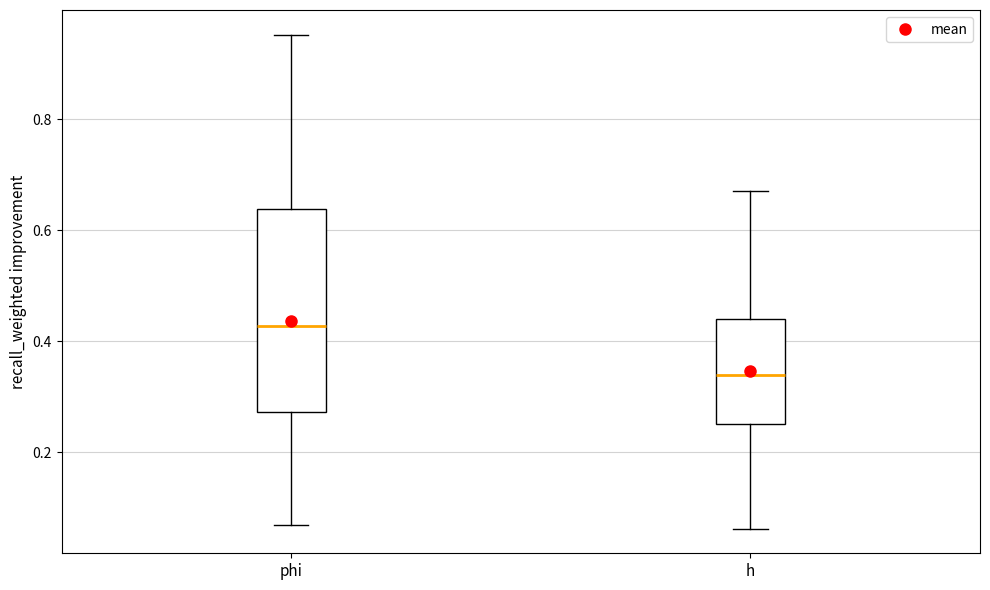

Reading left to right, read every box against the y-axis: the position of its median line, the range the box covers, and the ends of its whiskers. The values are not printed on the chart, so give them approximately, as read against the axis.

phi: median 0.42, box 0.28 to 0.64, whiskers 0.06 to 0.96
h: median 0.34, box 0.26 to 0.44, whiskers 0.06 to 0.66